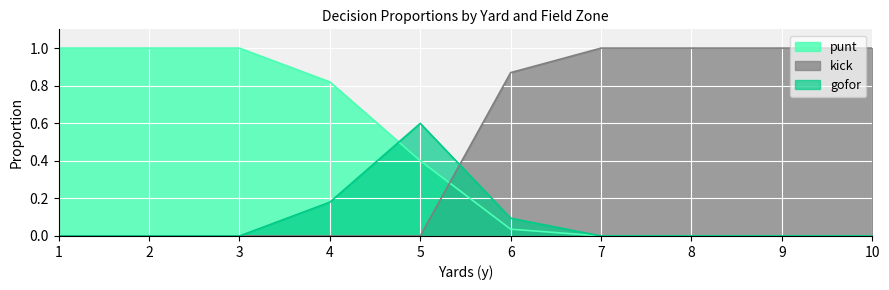

What is the spread (max minus min) of values at 7?

1.0